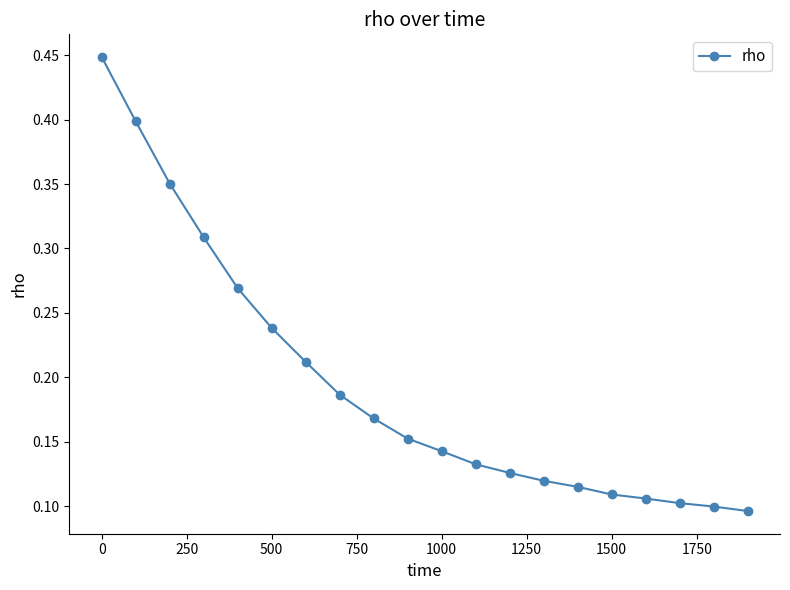

What is the sum of all values?

3.9